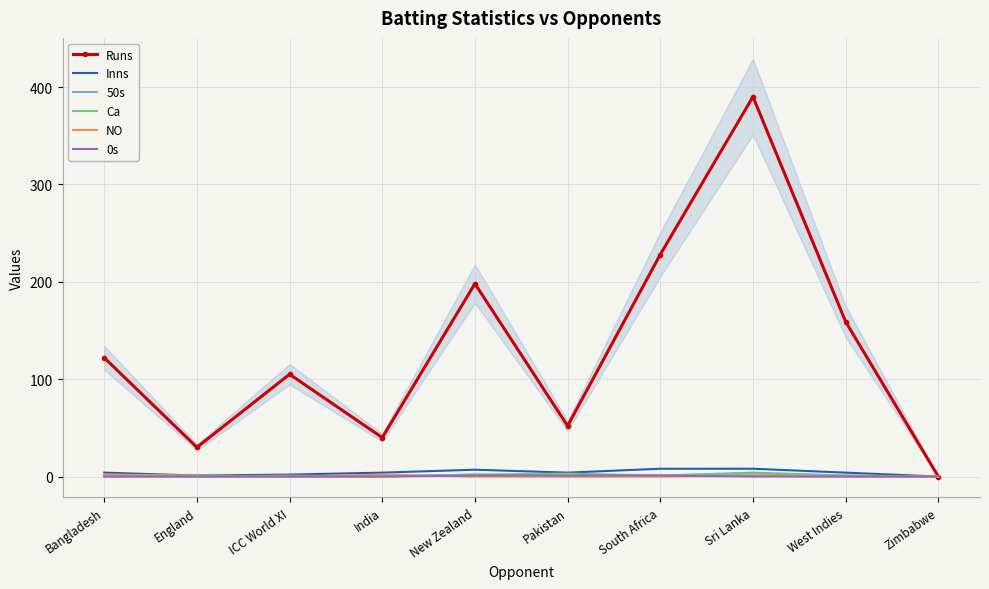

How many lines are shown in the chart?

6